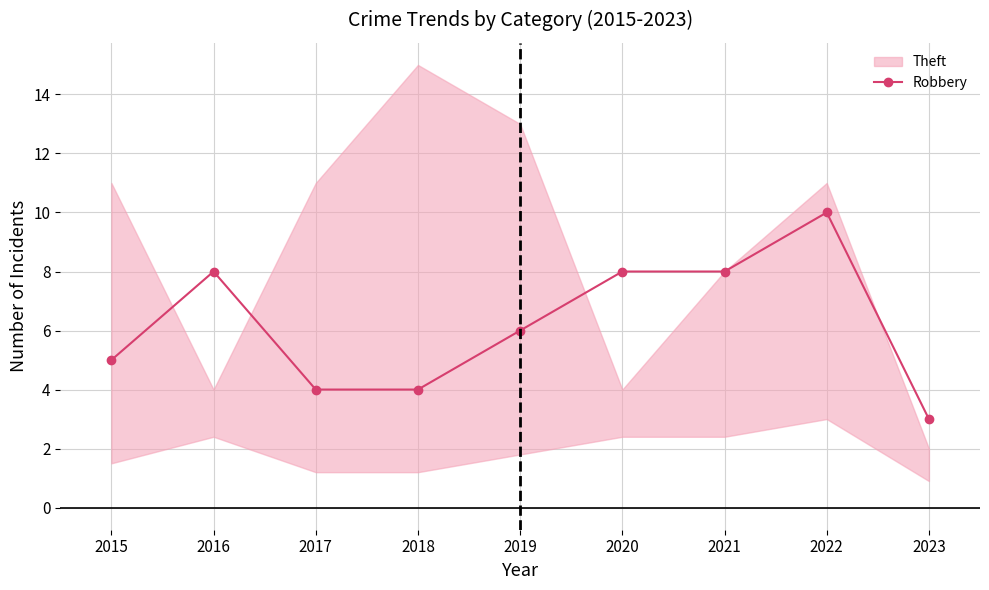

Count the values in the range 4 to 8.

7